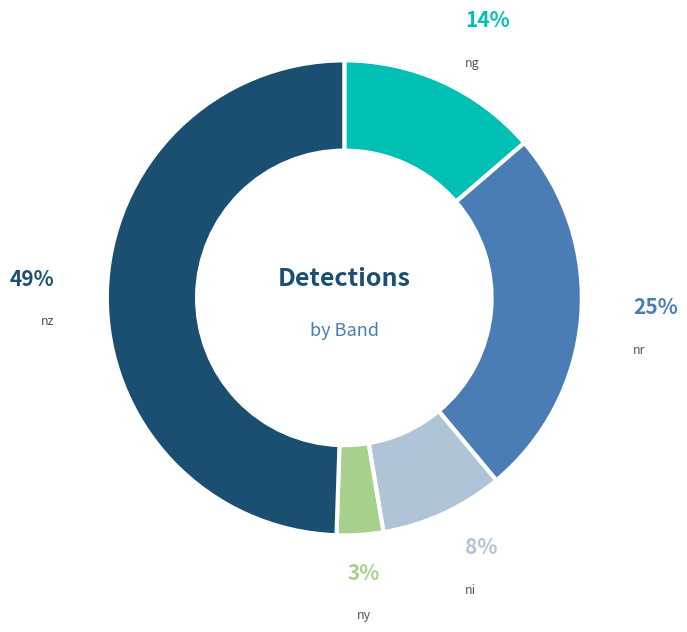

Is it true that nz is 49% of the pie?

True